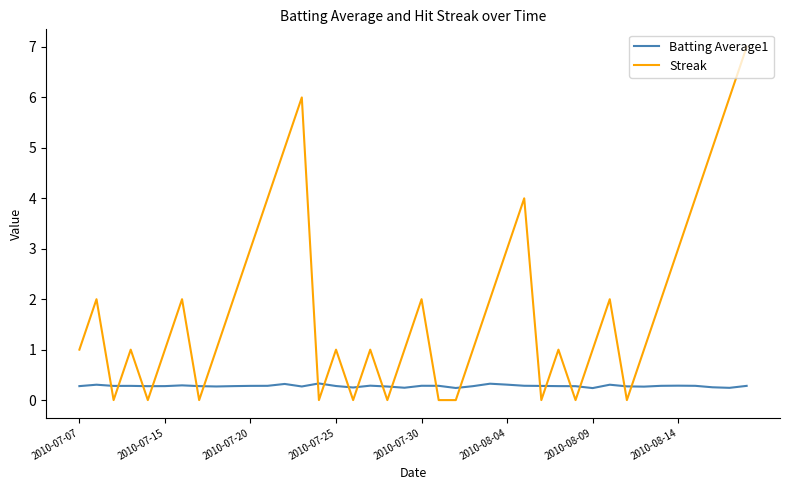

What is the difference between the maximum and minimum values in the Streak series?

7.0